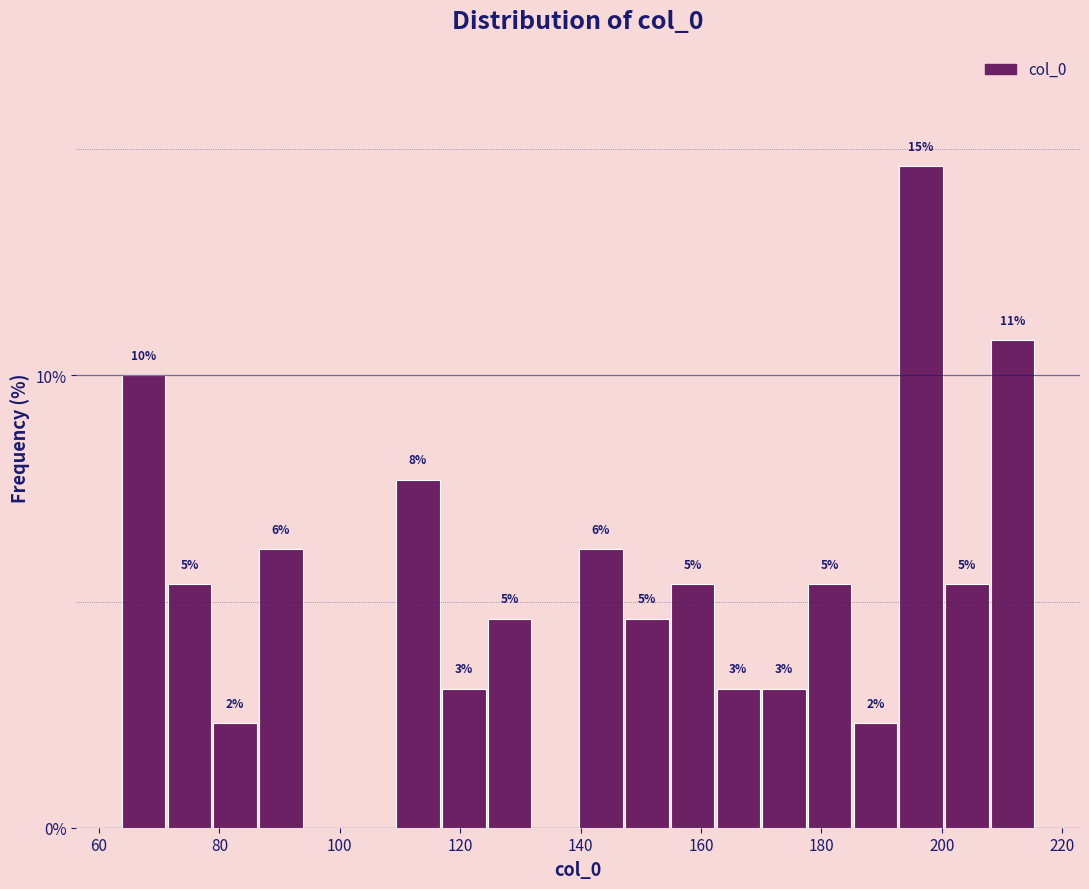

Read against the x-axis, roughly where is the centre of the tallest bar?

196